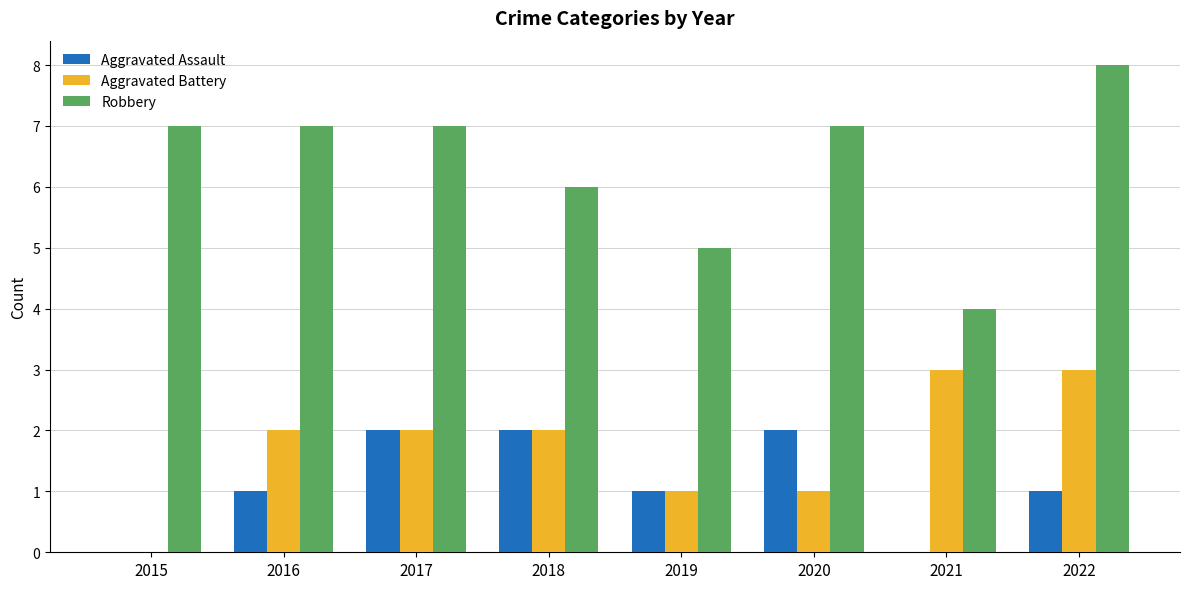

Between 2017 and 2021, which series saw the biggest shift?

Robbery